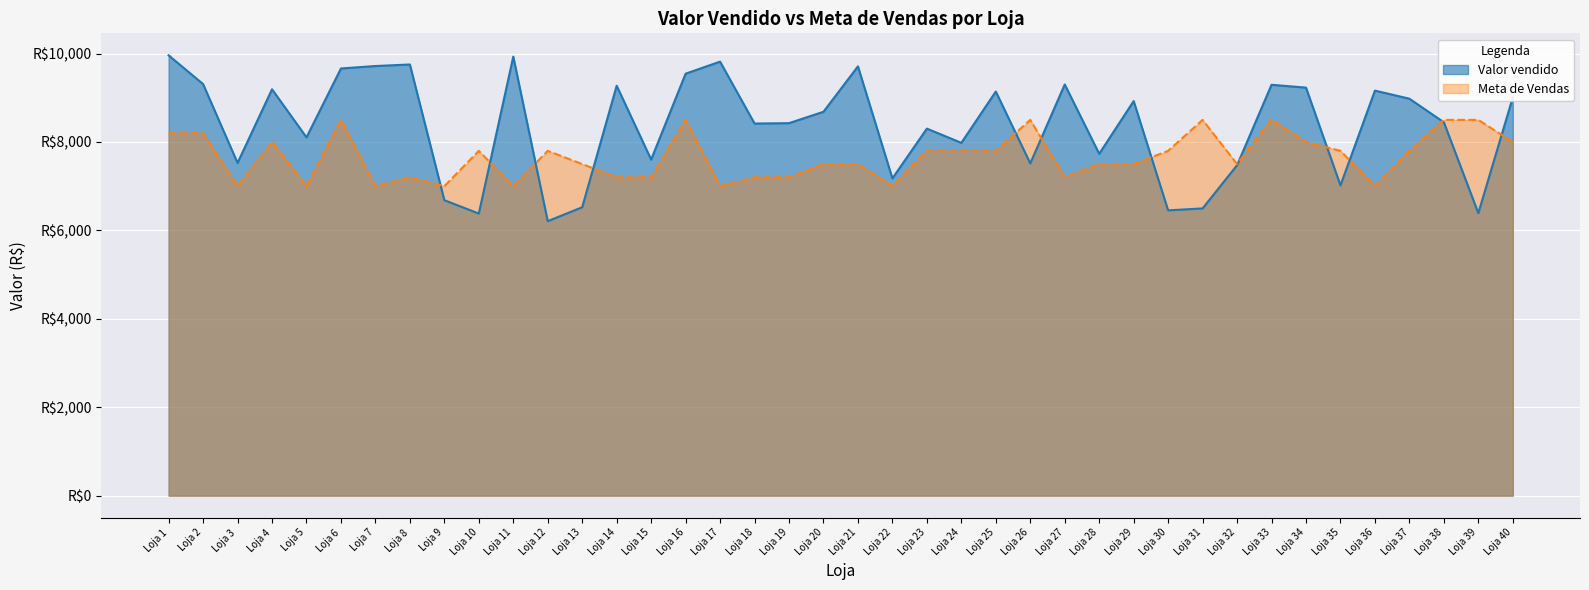

What is the value of the Valor vendido point at the 11th from the left?

9931.1